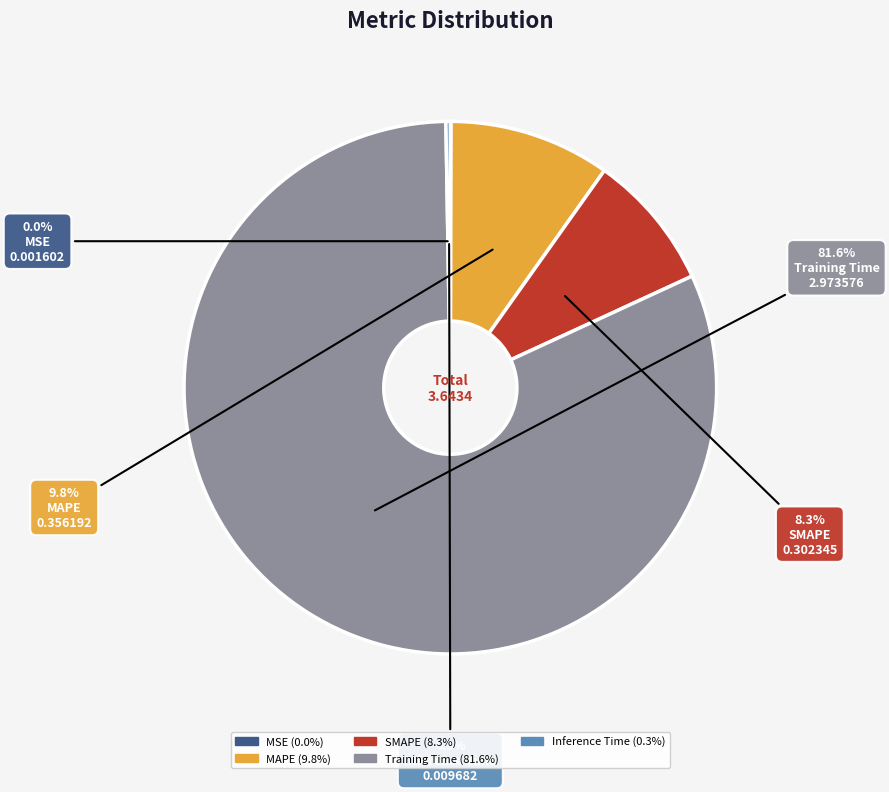

The MAPE slice represents 10% of the pie. True or false?

True